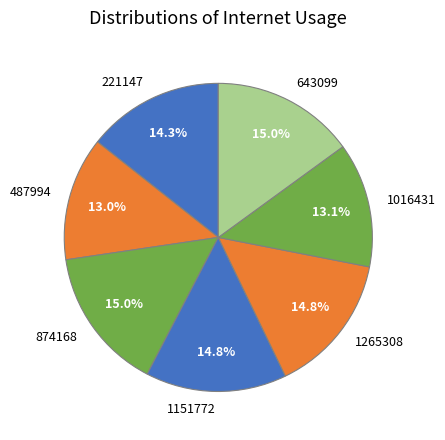

How many segments does this pie chart have?

7